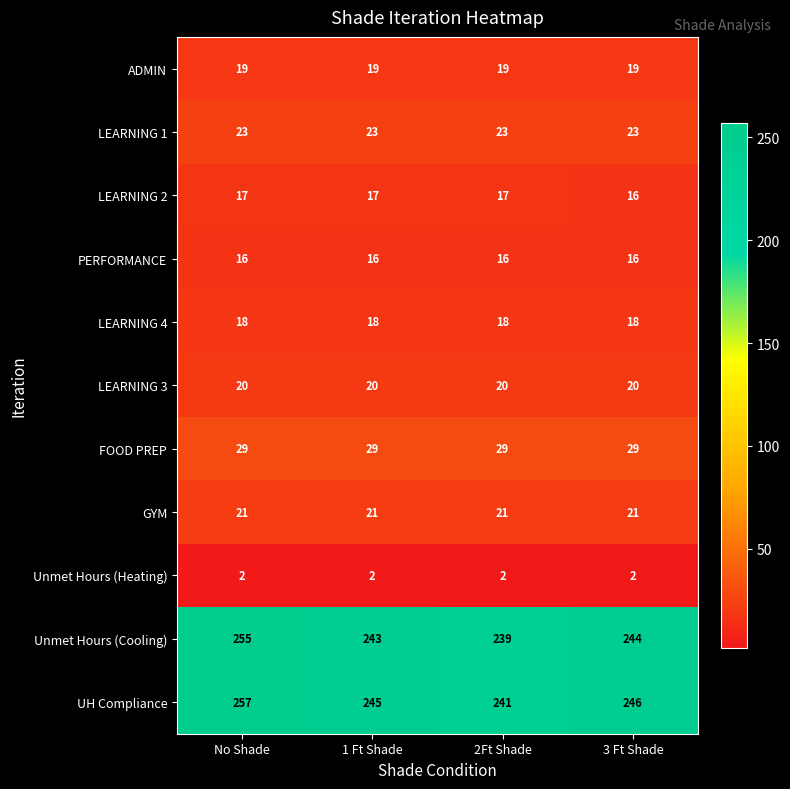

What is the total value across all series at No Shade?

677